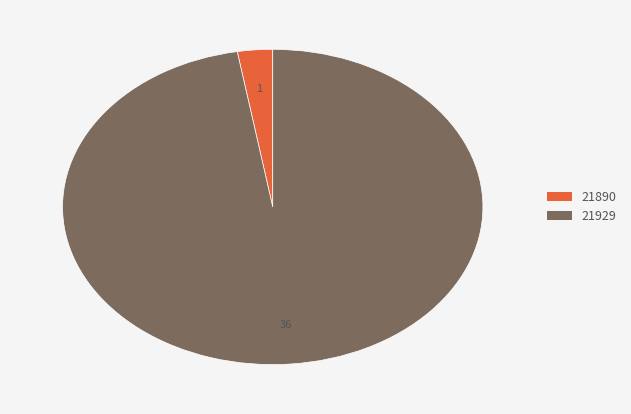

What is the ratio of the value at 21929 to the value at 21890?

36.0